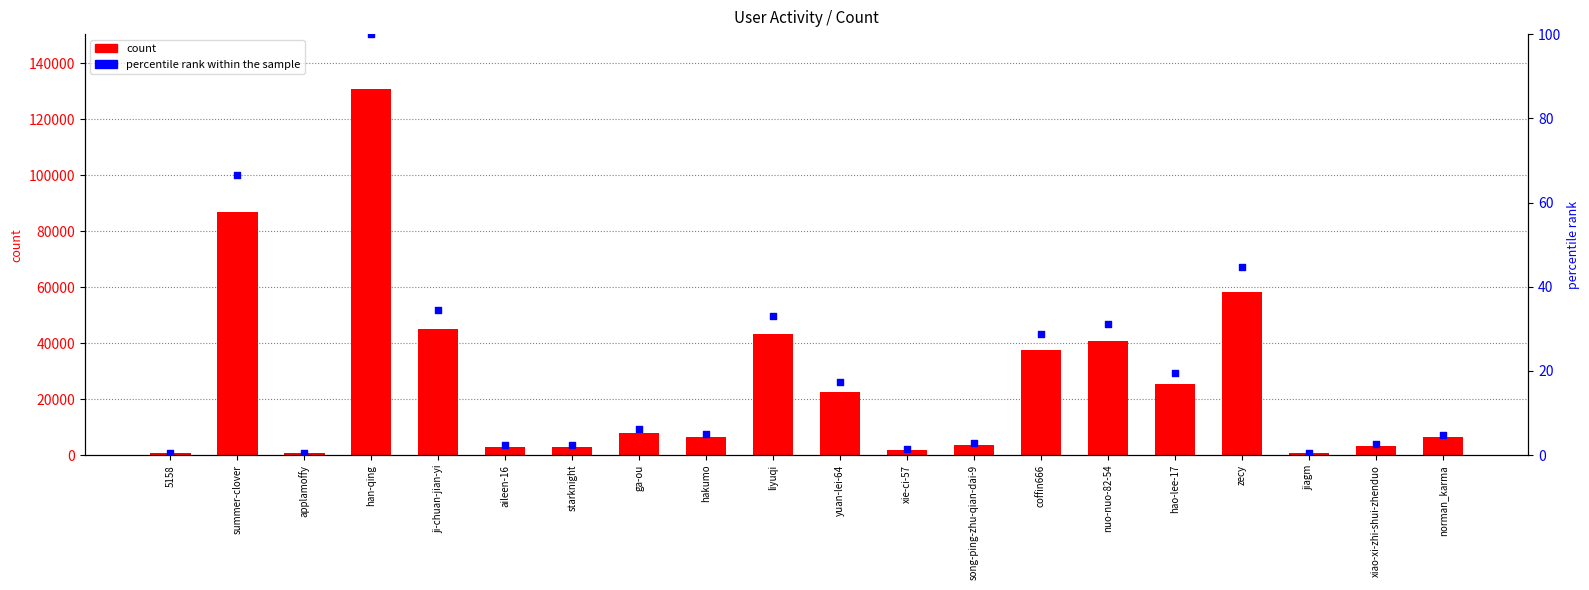

Which series reaches the minimum Y coordinate?

percentile rank within the sample